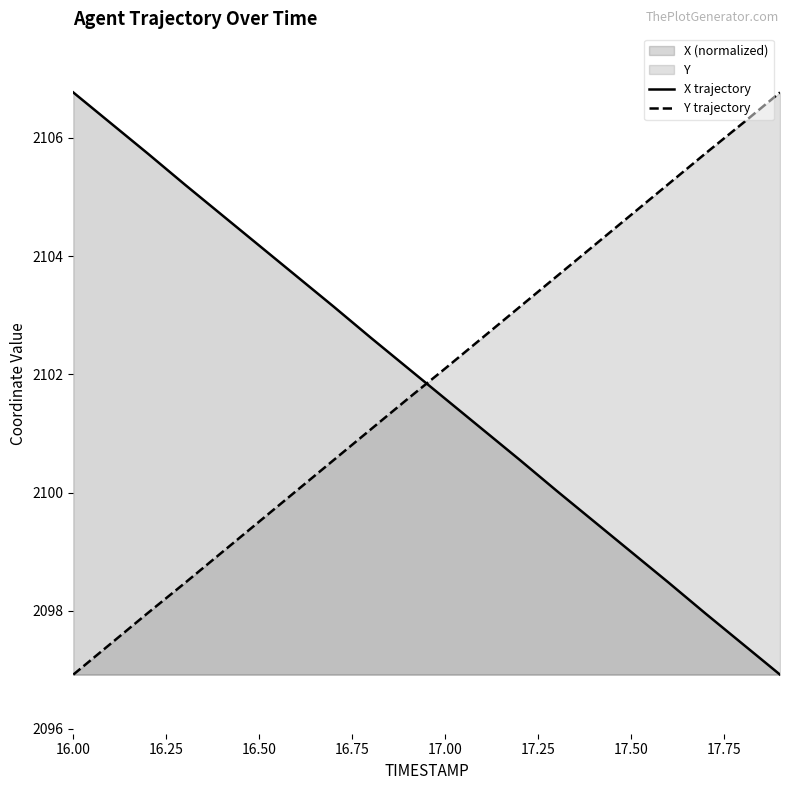

What is the value of the Y point at the 8th from the left?

2100.6